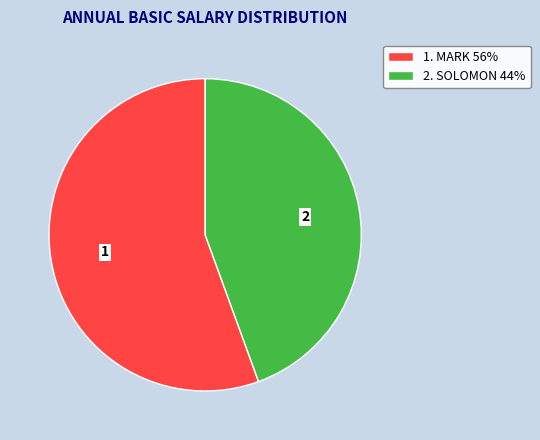

Which slice is the largest?

1. MARK 56%